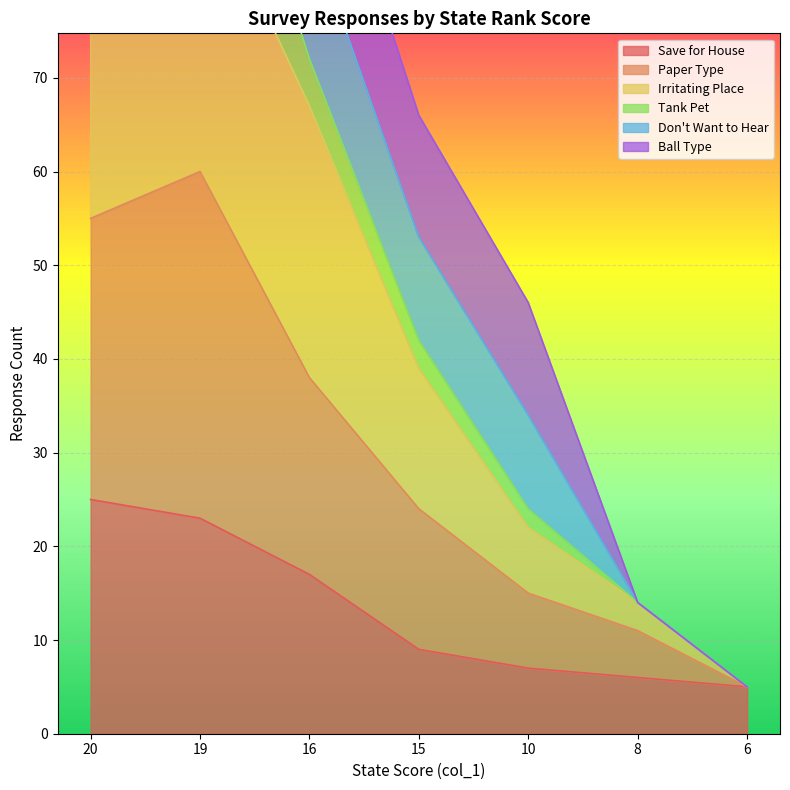

Where is Save for House nearest to the value 15?

16